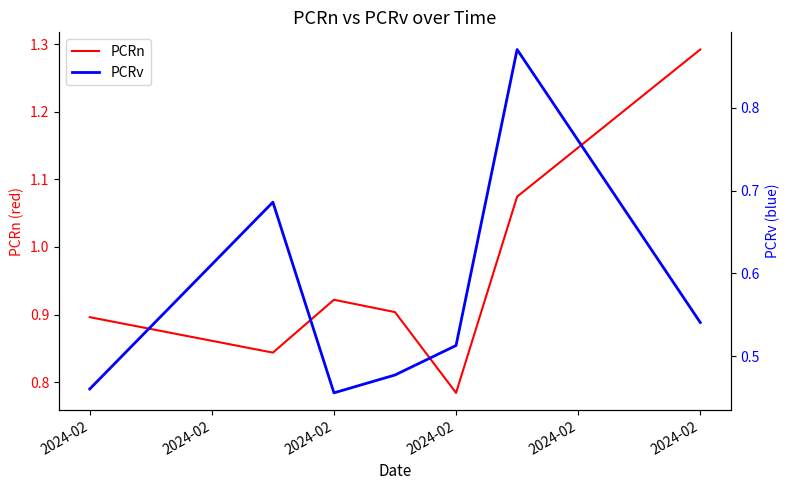

Rank the series by their average value, from highest to lowest.

PCRn, PCRv